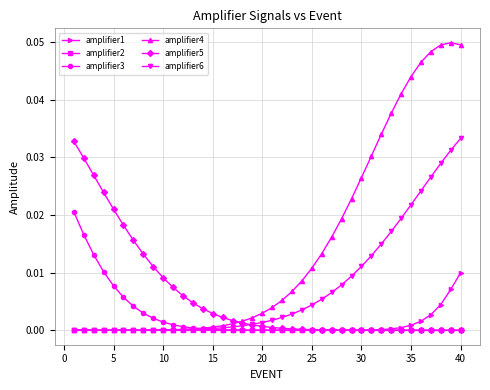

Which series has the largest total across all categories?

amplifier4